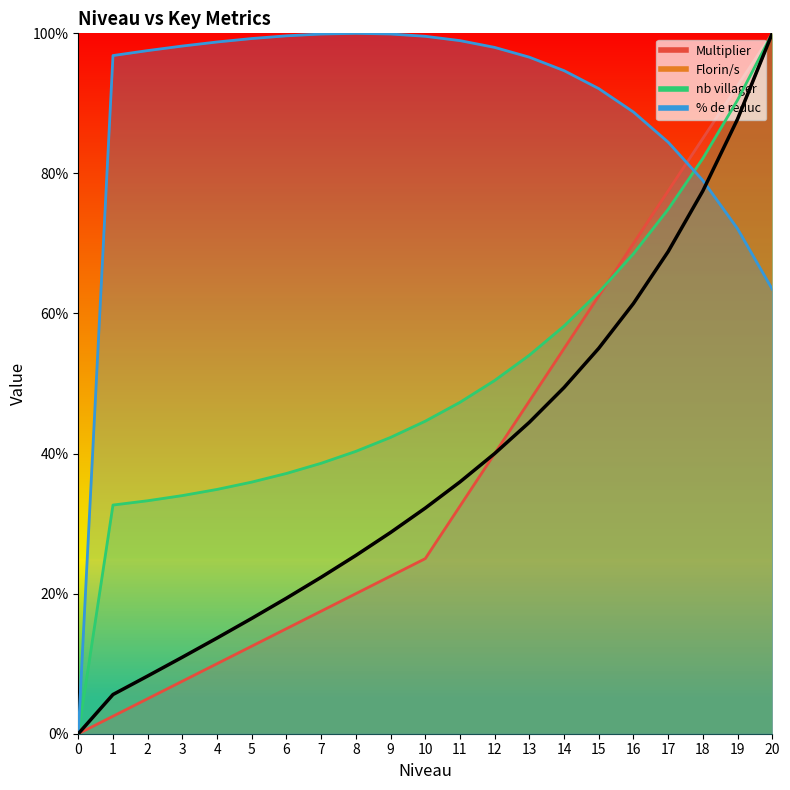

What is the difference between the second highest and second lowest values in the nb villager series?

57.8